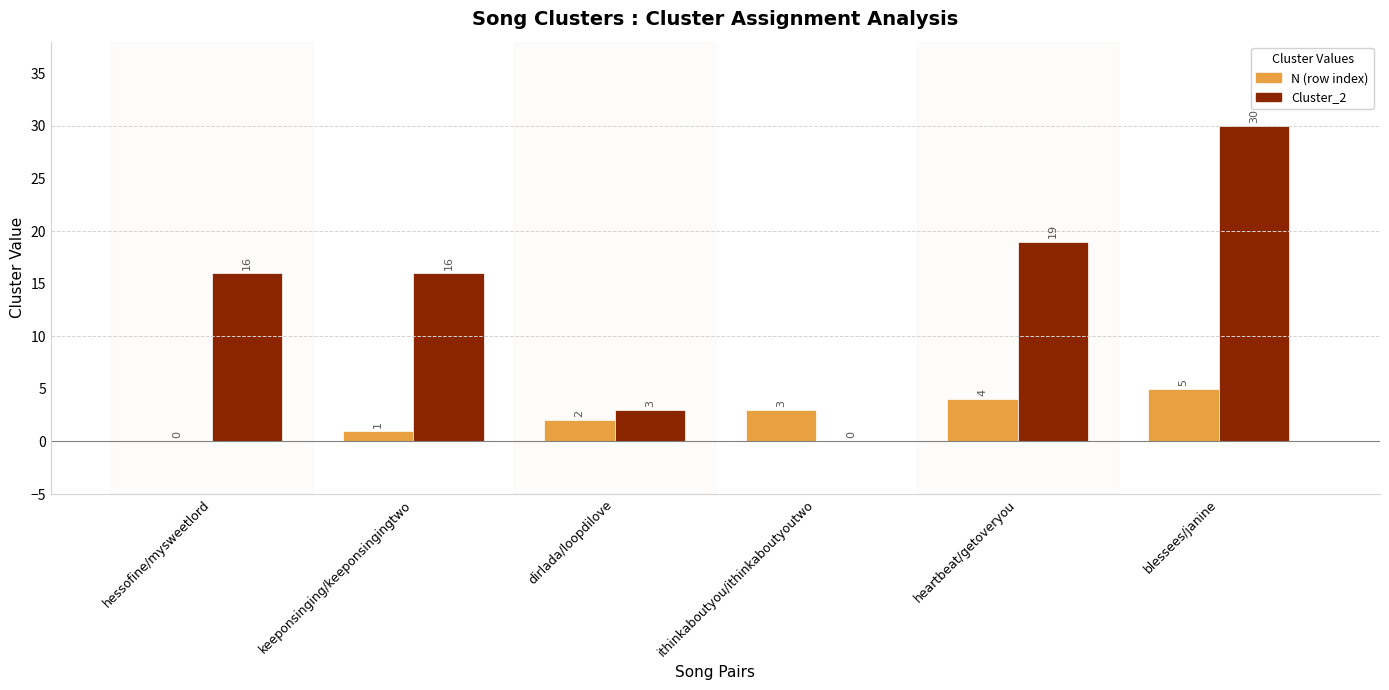

At which category does the chart reach its peak across all series?

blessees/janine